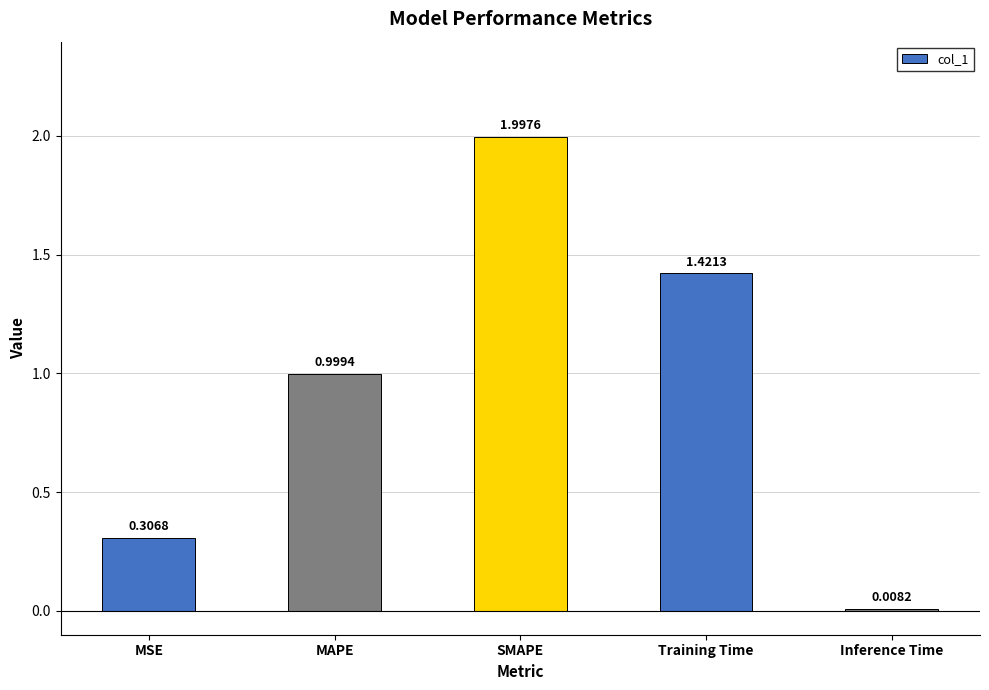

Rank the categories by value from highest to lowest.

SMAPE, Training Time, MAPE, MSE, Inference Time